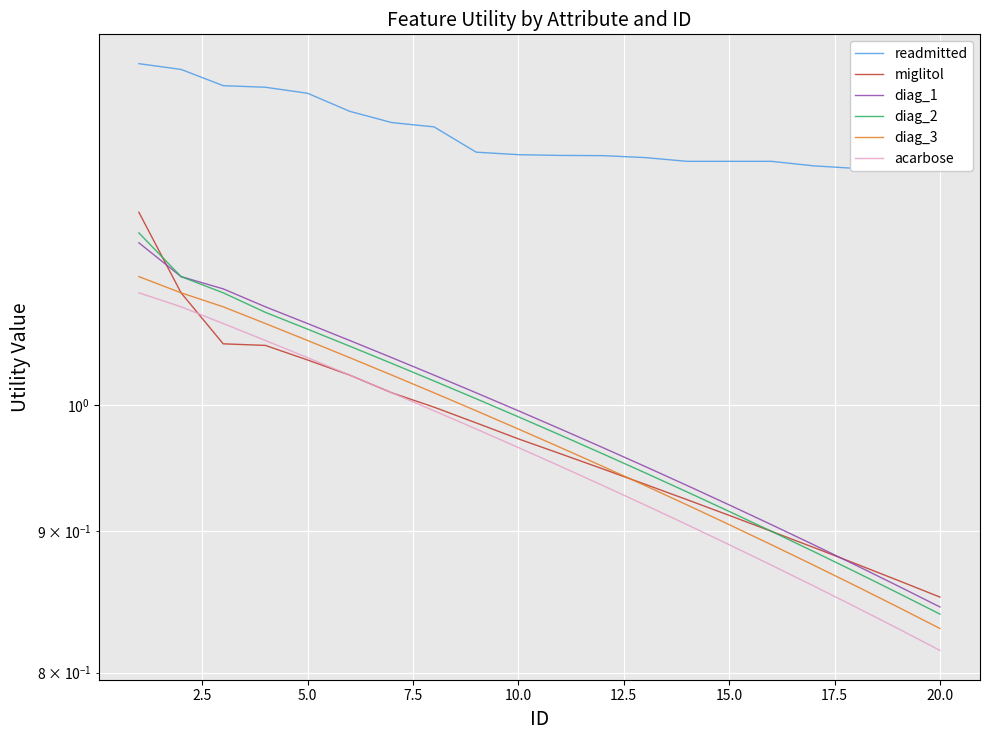

At how many categories does at least one series exceed 1?

20